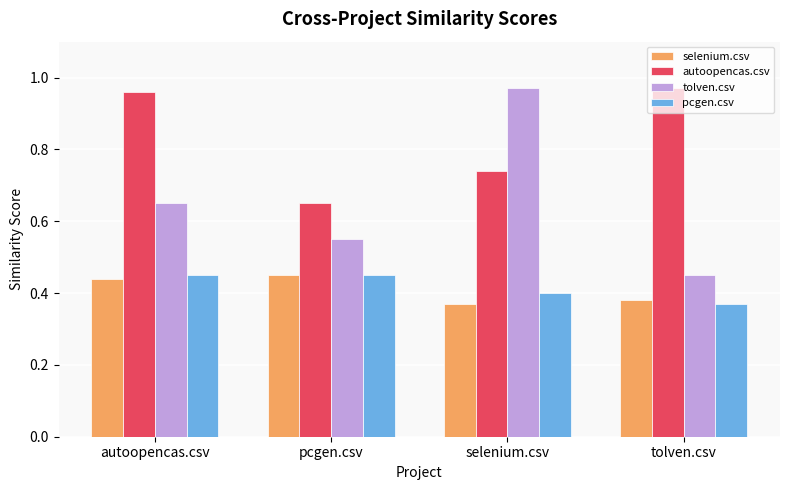

Rank the categories by tolven.csv value from lowest to highest.

tolven.csv, pcgen.csv, autoopencas.csv, selenium.csv